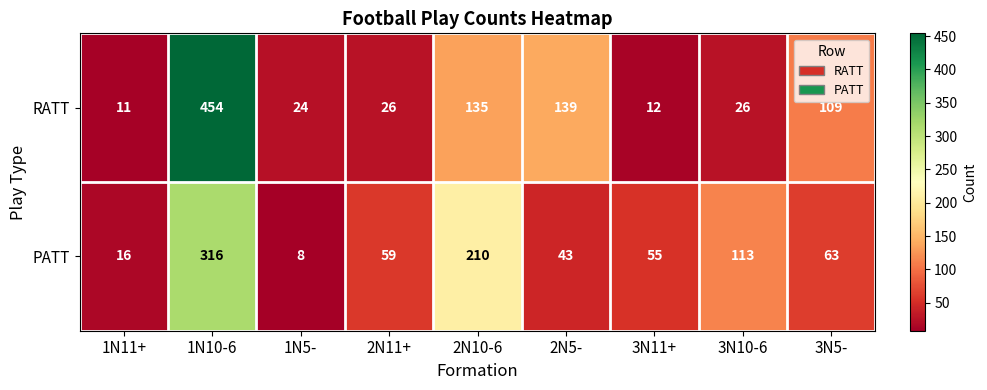

Reading right to left, list all the values displayed in this chart.

RATT: 109	26	12	139	135	26	24	454	11
PATT: 63	113	55	43	210	59	8	316	16